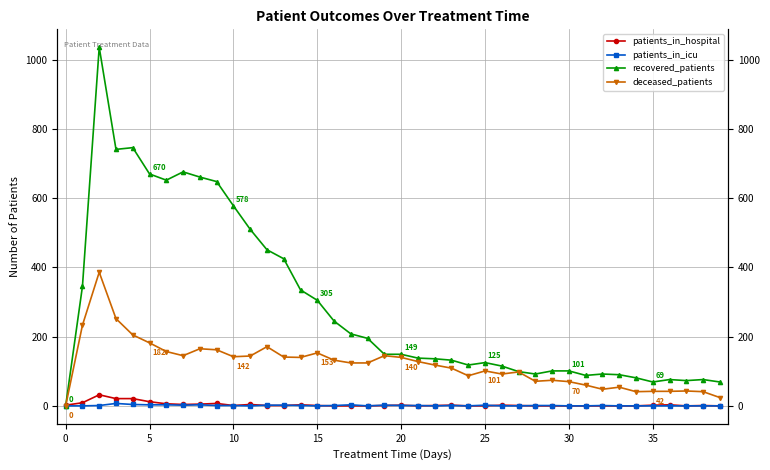

The patients_in_icu series shows 2 at 25. True or false?

True